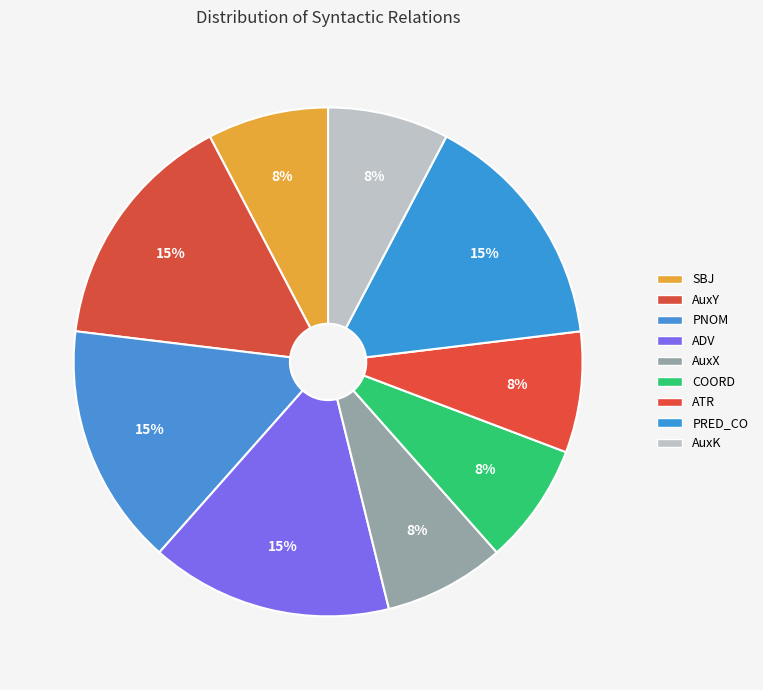

Do AuxK and ADV together represent more than half of the pie?

No